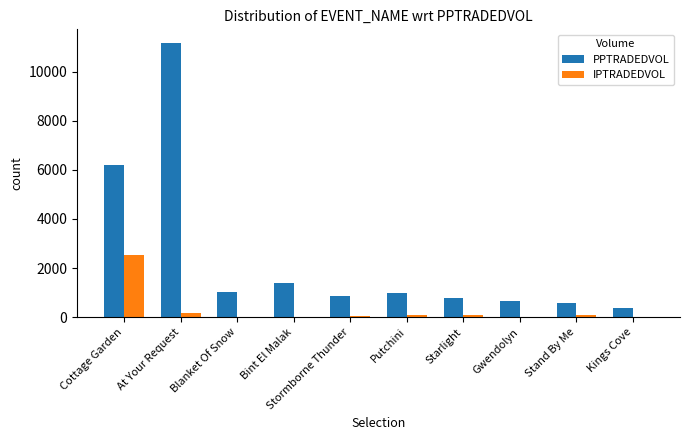

Which series changed the most between Cottage Garden and Blanket Of Snow?

PPTRADEDVOL